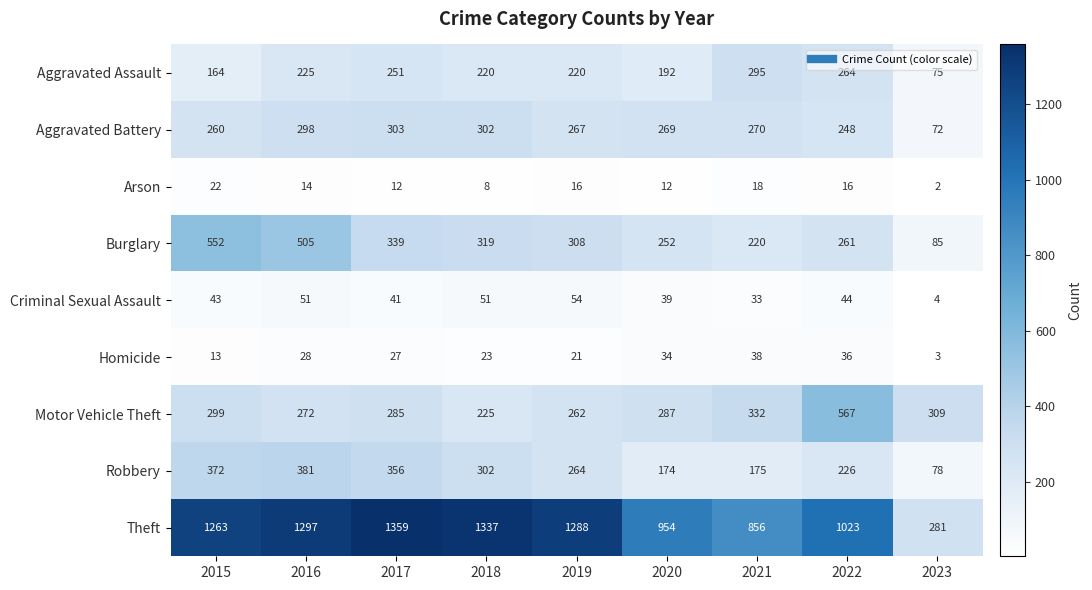

What is the average value of the Motor Vehicle Theft series?

315